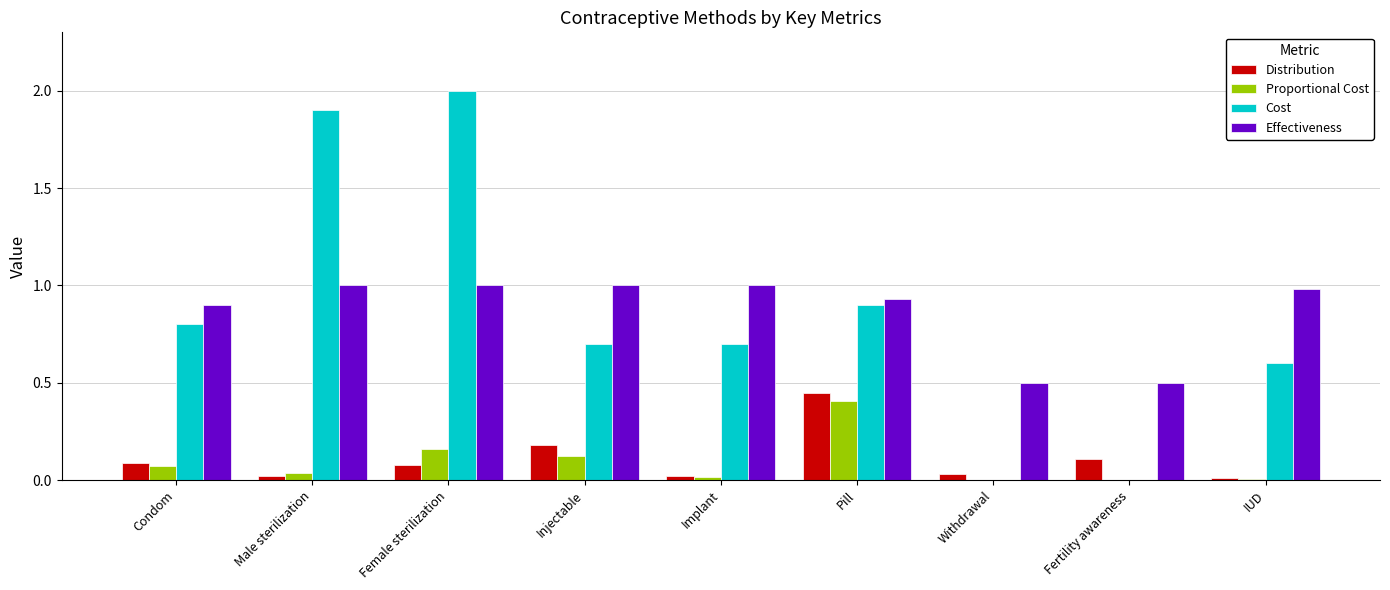

What is the greatest value displayed?

2.0